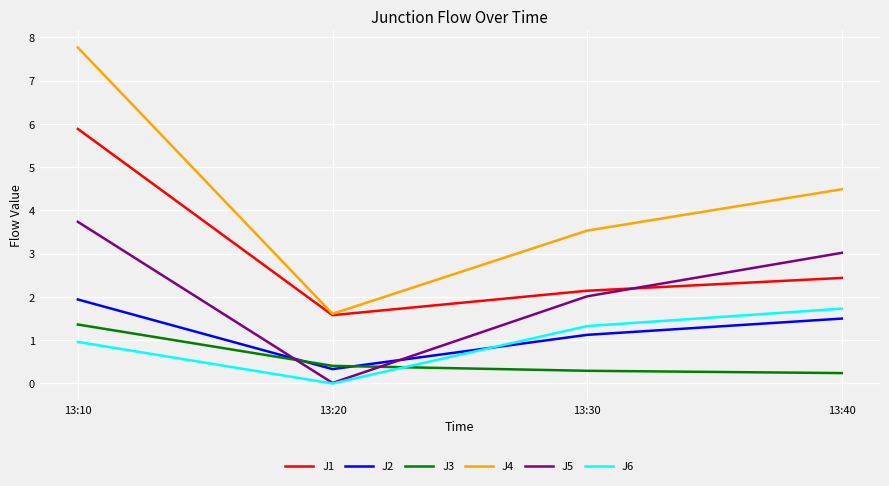

Count the J3 values in the range 0 to 1.

3